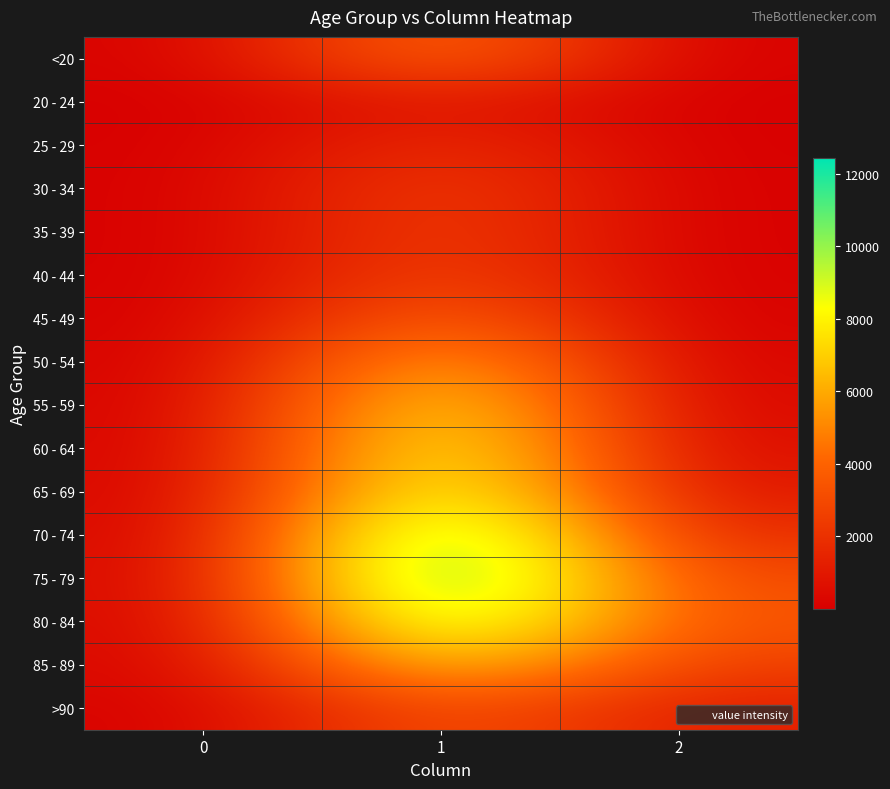

Reading left to right, extract all data points from this chart.

<20: 0=77	1=4641	2=18
20 - 24: 0=5	1=1191	2=4
25 - 29: 0=14	1=2038	2=3
30 - 34: 0=27	1=2765	2=17
35 - 39: 0=17	1=2814	2=18
40 - 44: 0=20	1=3078	2=24
45 - 49: 0=23	1=4396	2=47
50 - 54: 0=39	1=6803	2=126
55 - 59: 0=59	1=8400	2=227
60 - 64: 0=84	1=9236	2=426
65 - 69: 0=137	1=9883	2=850
70 - 74: 0=153	1=12018	2=1690
75 - 79: 0=220	1=12434	2=2848
80 - 84: 0=209	1=10764	2=3273
85 - 89: 0=206	1=7417	2=2548
>90: 0=93	1=3604	2=1224